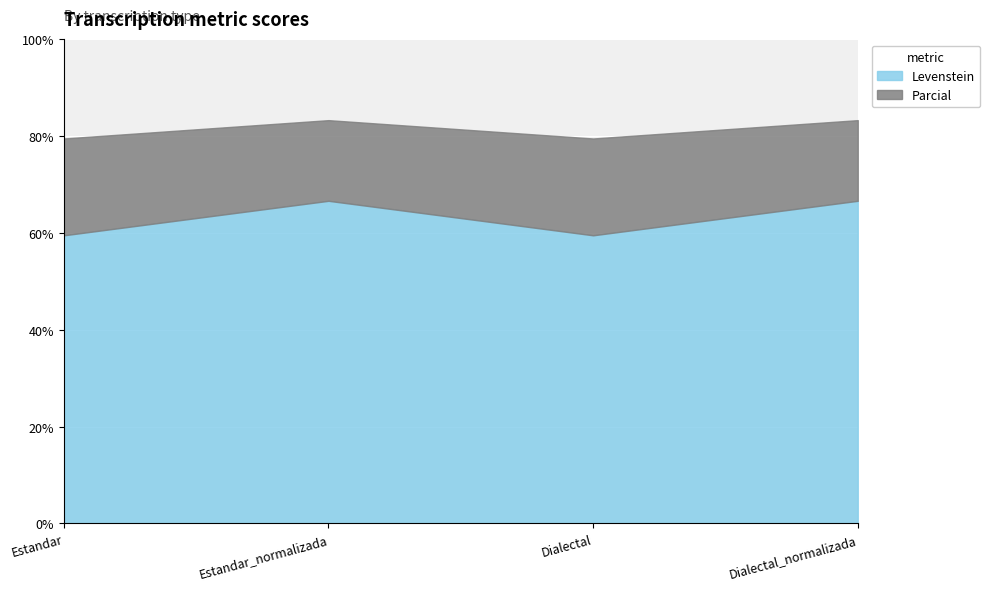

What is the label of the 4th point from the left?

Dialectal_normalizada